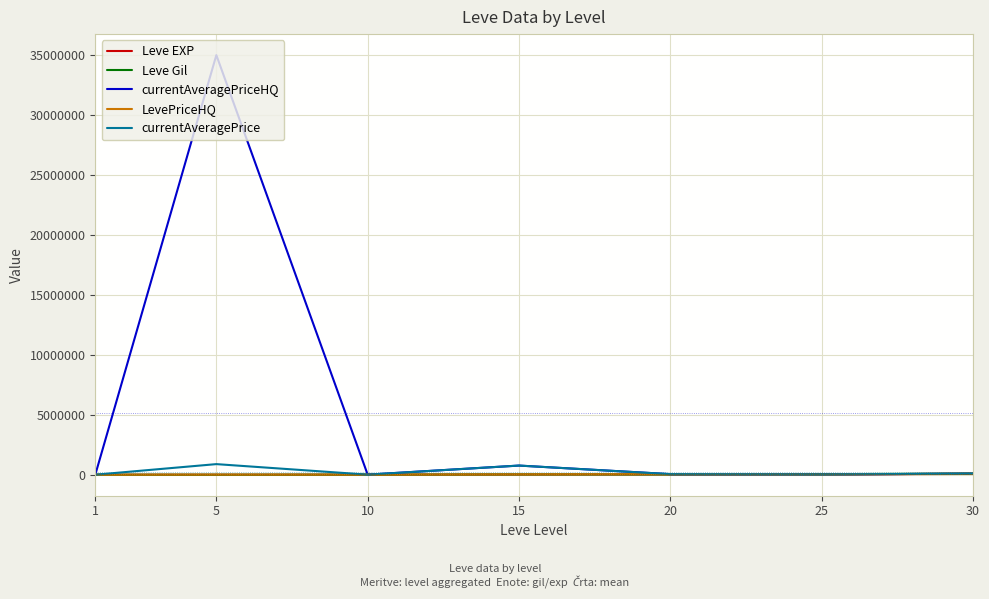

What is the greatest value displayed?

35000000.0